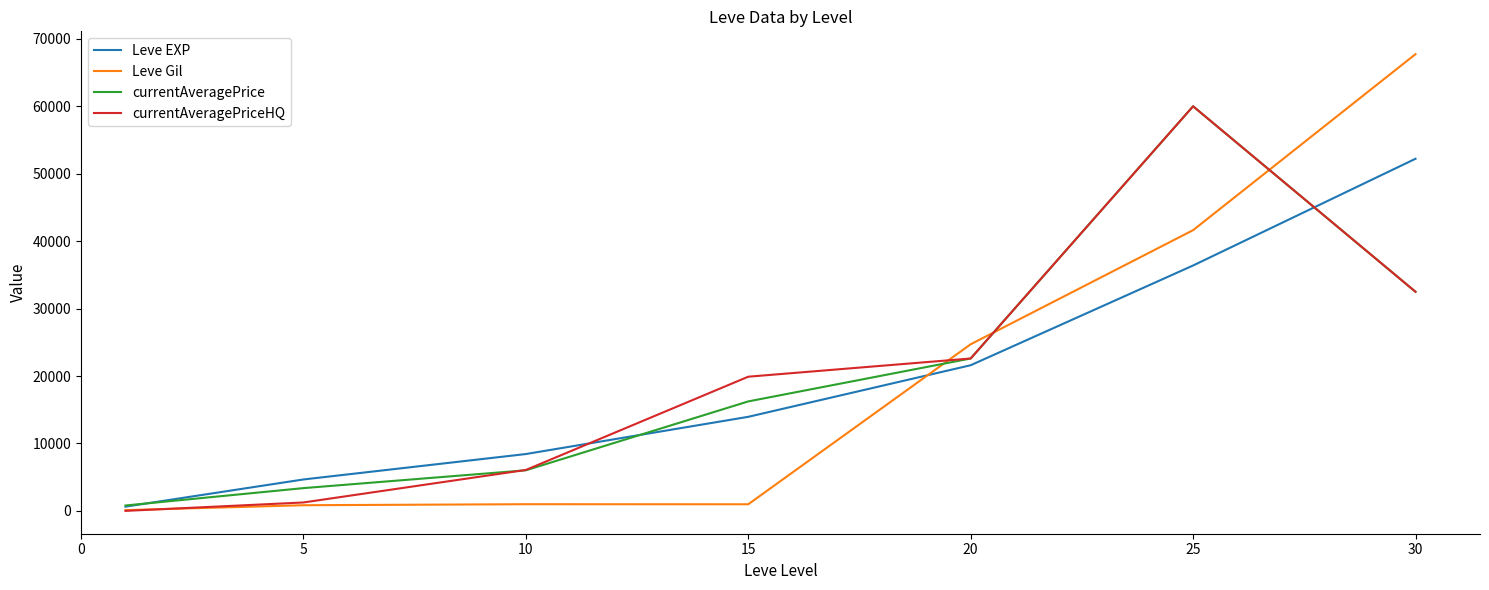

What is the maximum value for currentAveragePrice?

60000